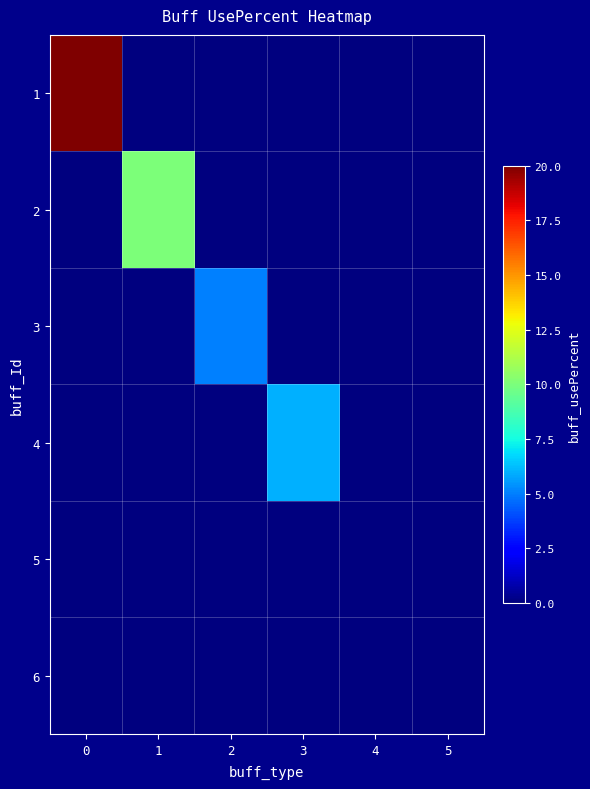

Reading right to left, list all the values displayed in this chart.

1: 5=0	4=0	3=0	2=0	1=0	0=20
2: 5=0	4=0	3=0	2=0	1=10	0=0
3: 5=0	4=0	3=0	2=5	1=0	0=0
4: 5=0	4=0	3=6	2=0	1=0	0=0
5: 5=0	4=0	3=0	2=0	1=0	0=0
6: 5=0	4=0	3=0	2=0	1=0	0=0